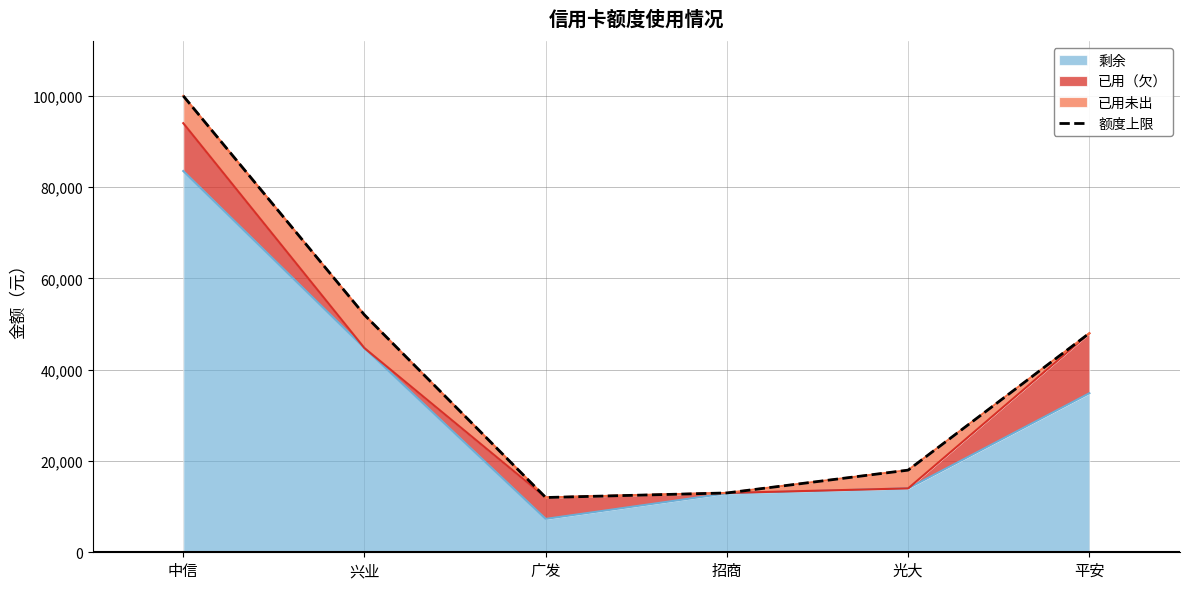

The chart shows a value of 11543 at 光大. True or false?

False